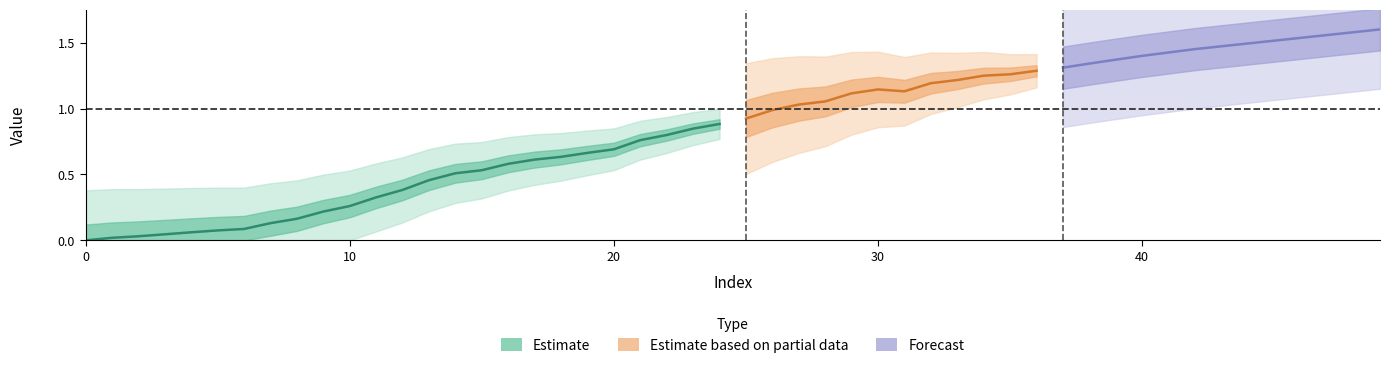

Does the chart have visible grid lines?

No